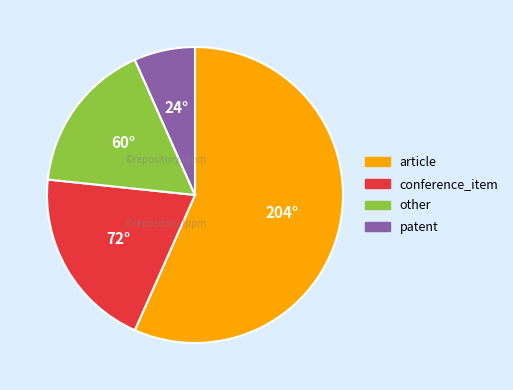

How many segments does this pie chart have?

4